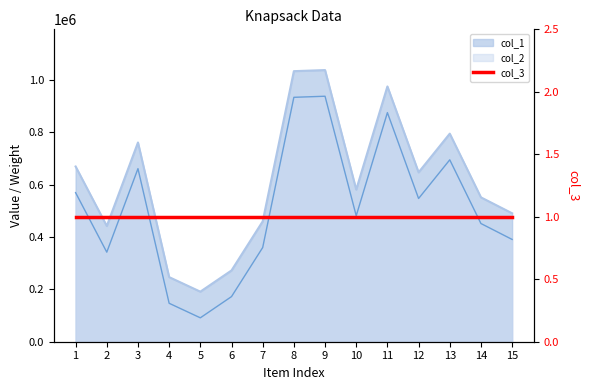

True or false: col_1 has a value of 1034357 at 8.

True